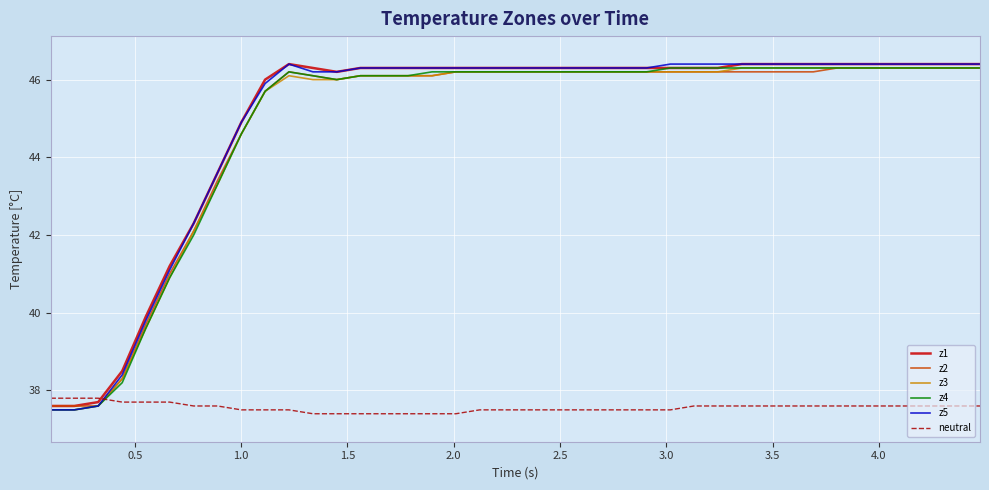

True or false: z3 and neutral intersect in this chart.

True